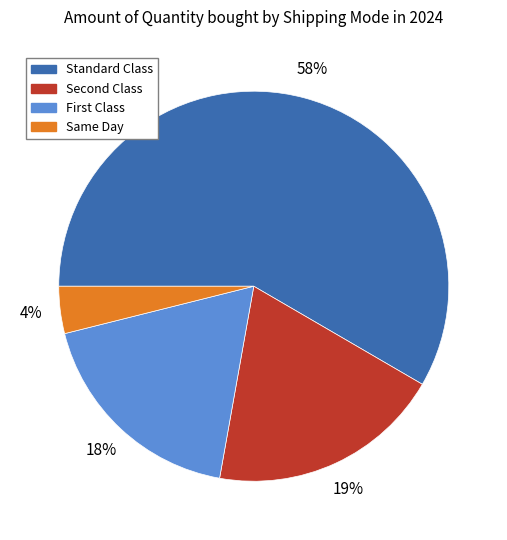

How many slices are in this pie chart?

4